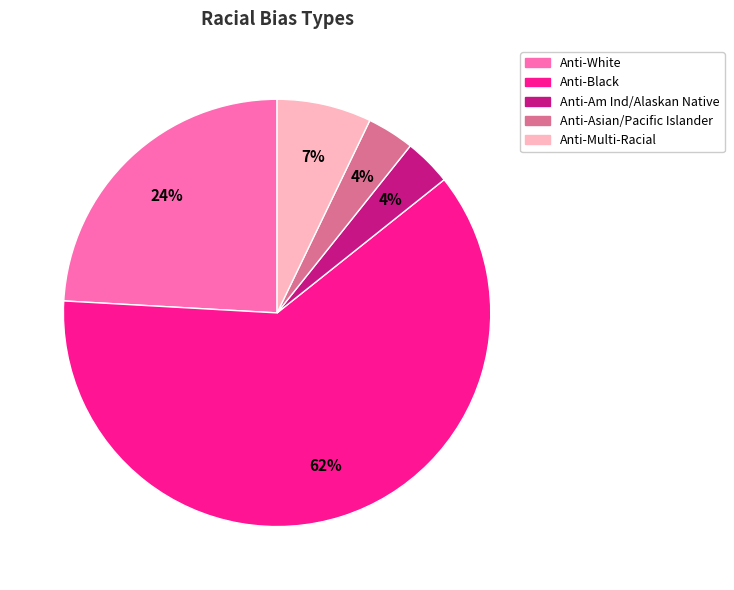

How many segments does this pie chart have?

5